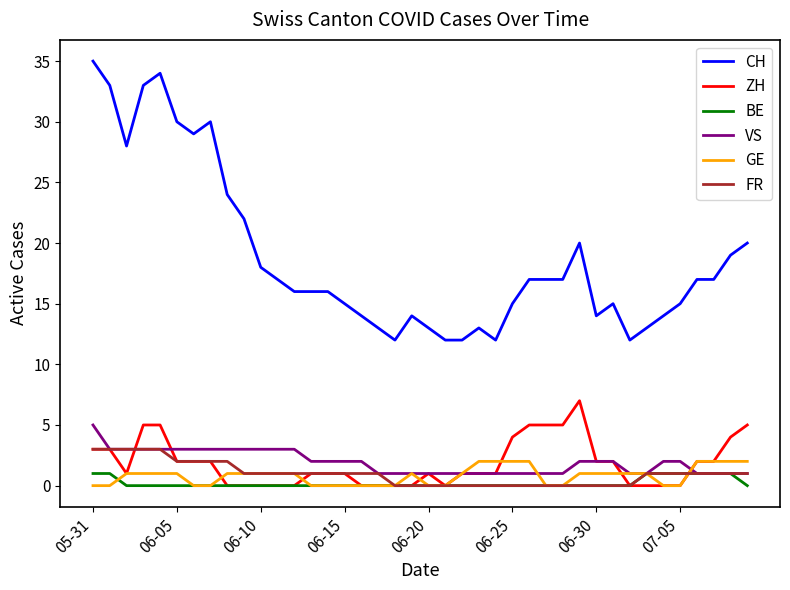

How many categories are shown in the chart?

40